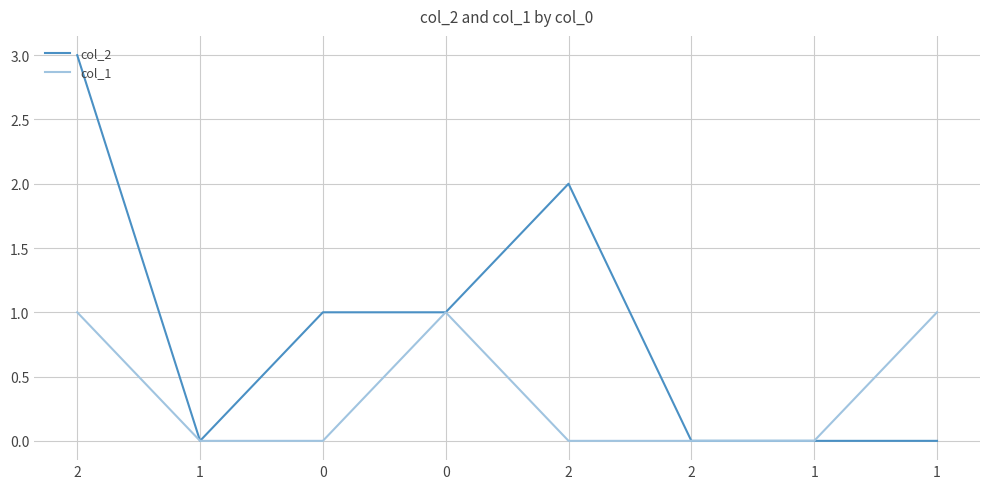

What is the maximum value for col_1?

1